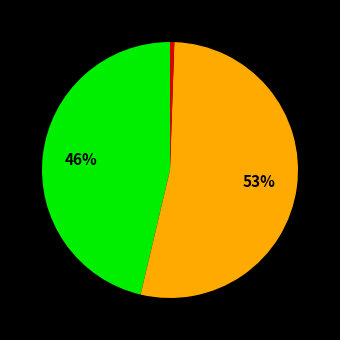

Is there any slice that represents more than half of the pie?

Yes